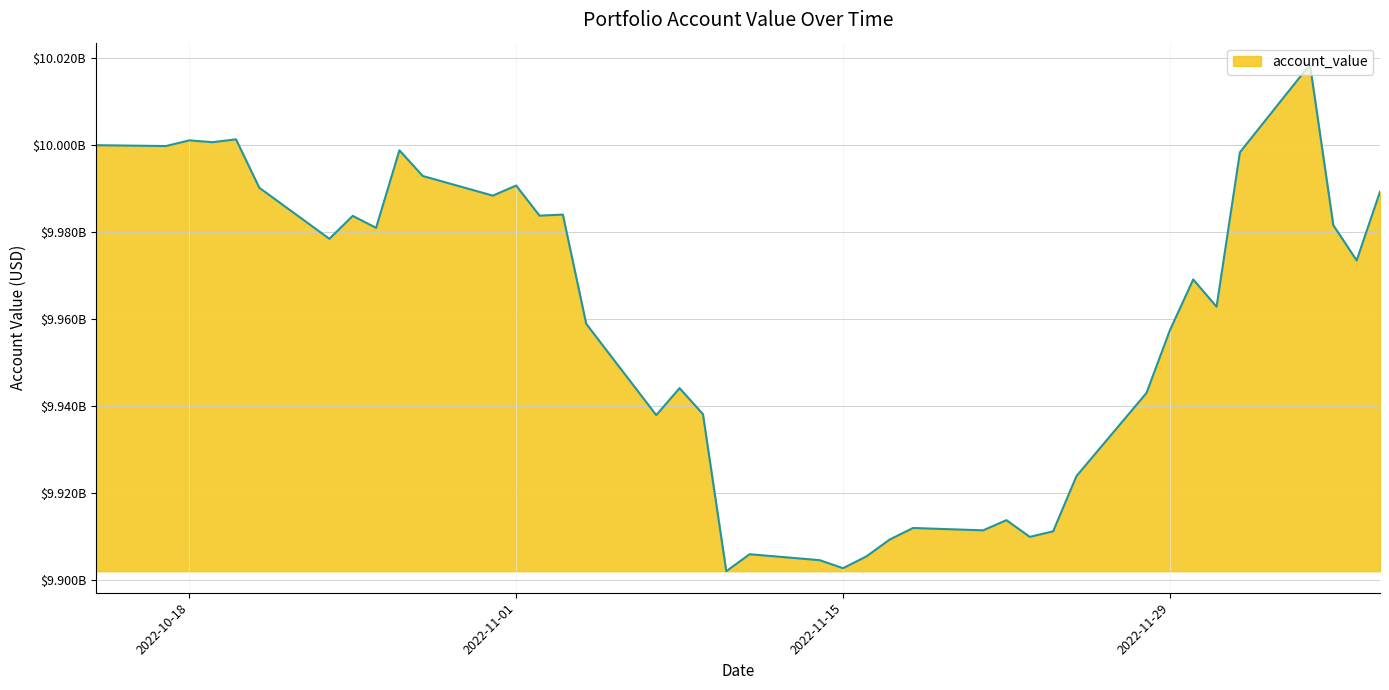

At which category does the data reach its first local valley?

2022-10-17